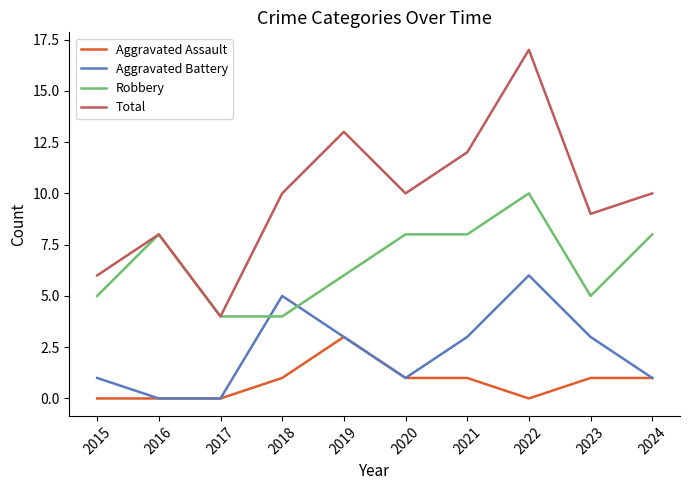

Is this an area chart (filled region under the line)?

No